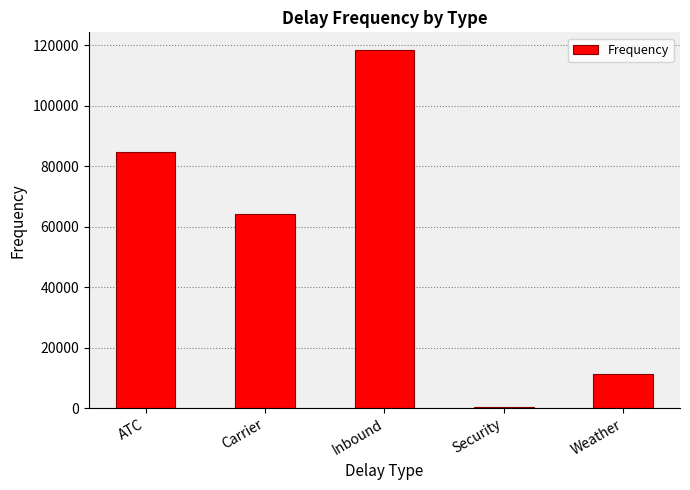

What is the change in value from Inbound to Weather?

-107192.4